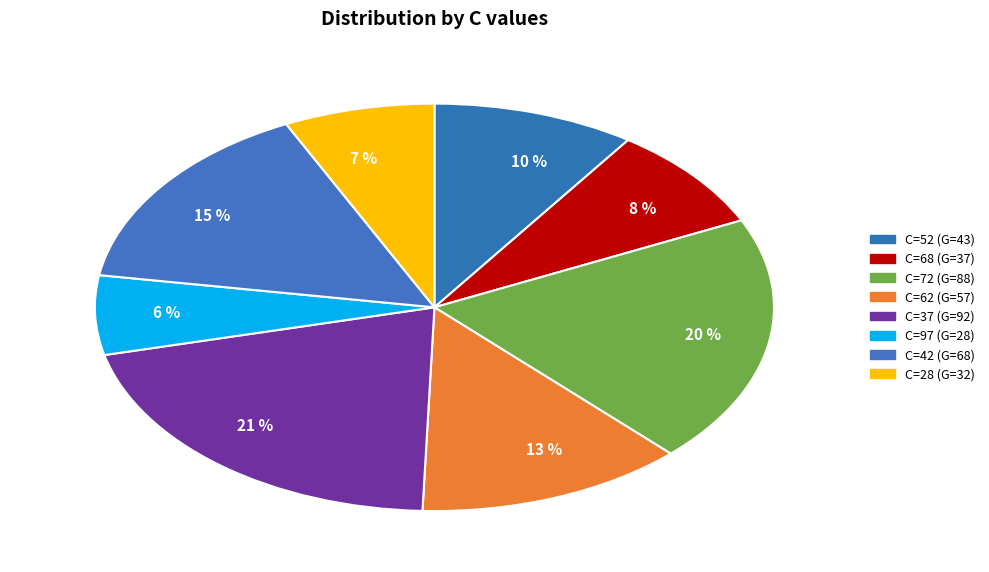

How many segments does this pie chart have?

8